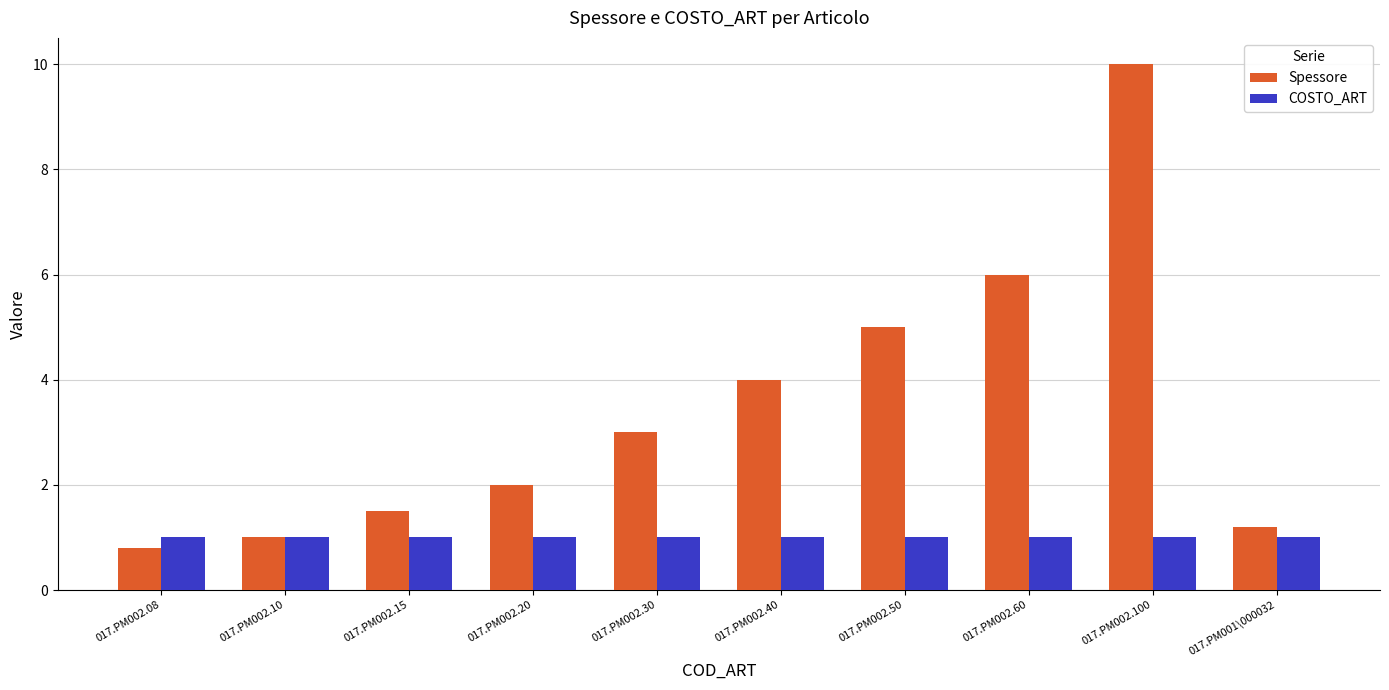

Between 017.PM002.08 and 017.PM002.30, which series saw the biggest shift?

Spessore